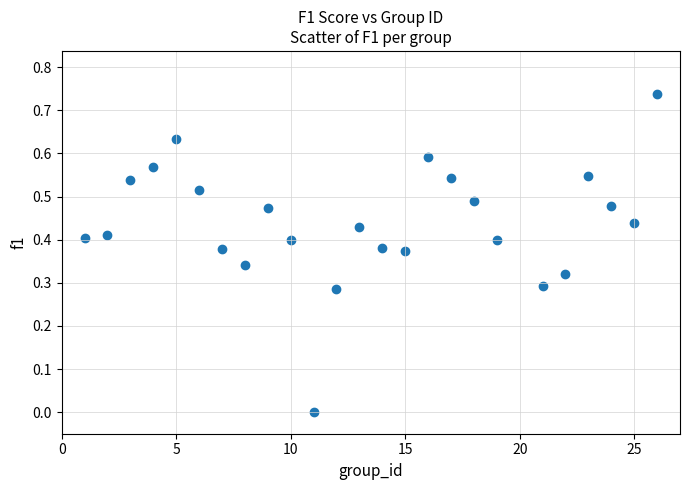

What is the range of X values (max minus min)?

25.0